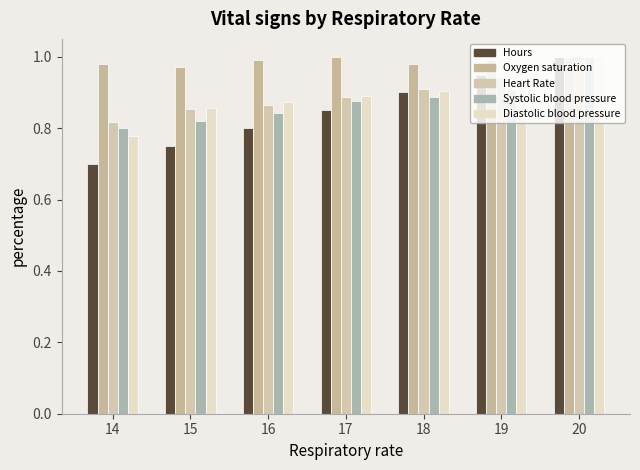

How many groups of bars are there?

7